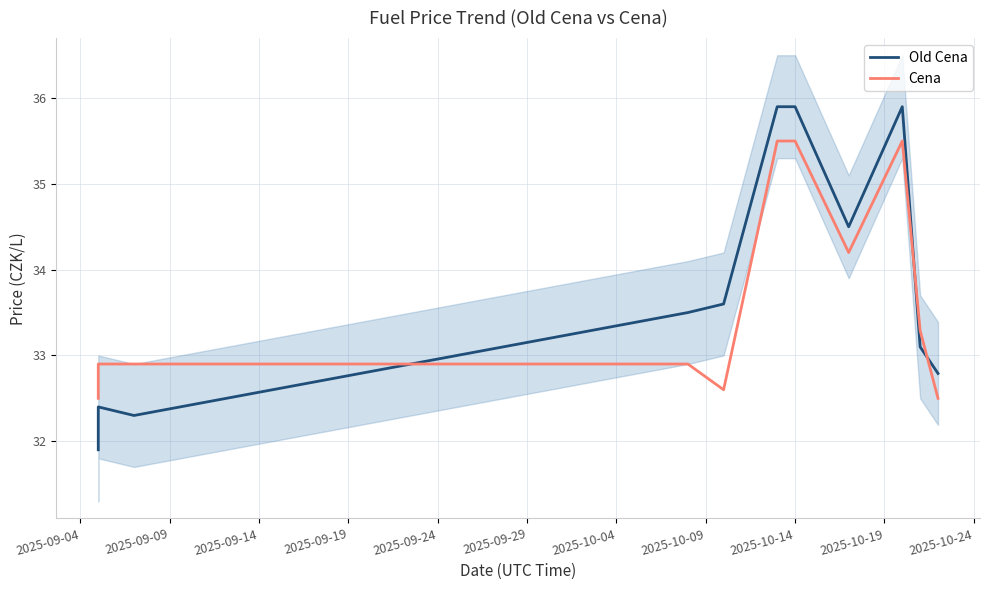

What position from the left is 2025-09-24?

5